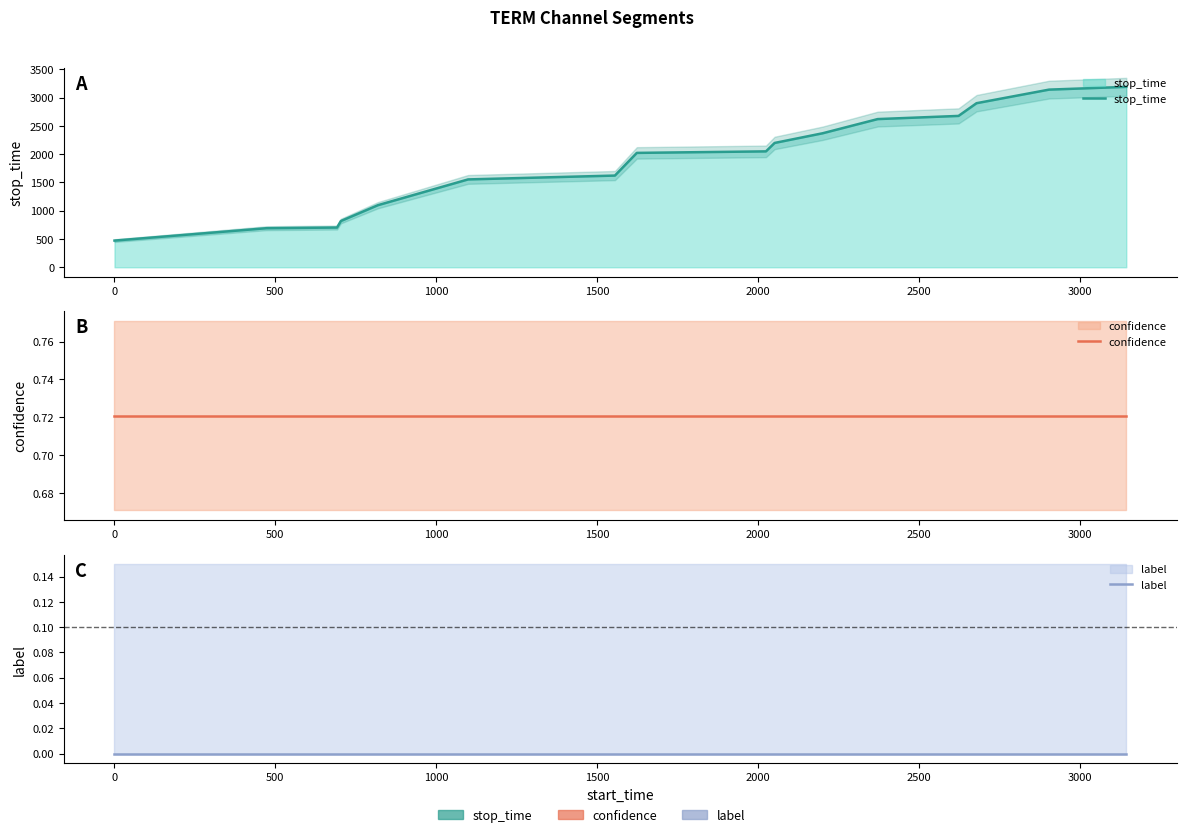

True or false: label and stop_time intersect in this chart.

False